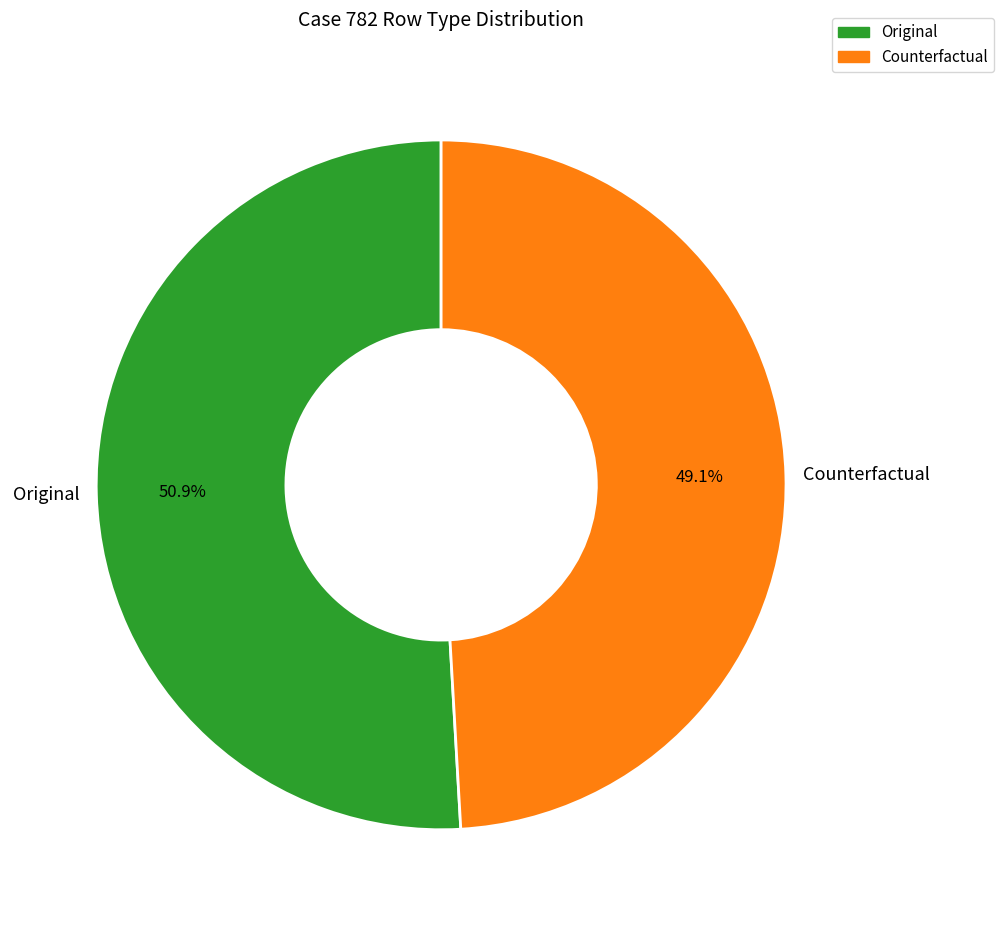

Which category accounts for the majority?

Original